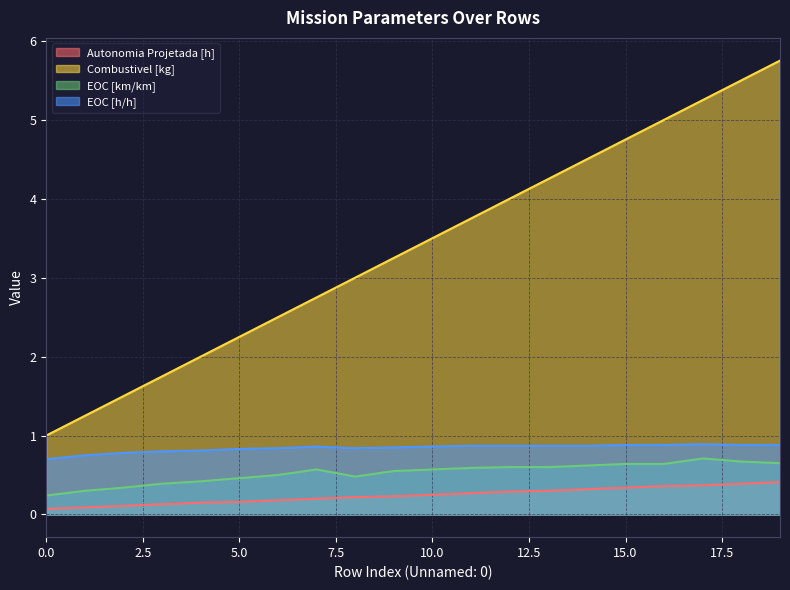

How many lines are shown in the chart?

4